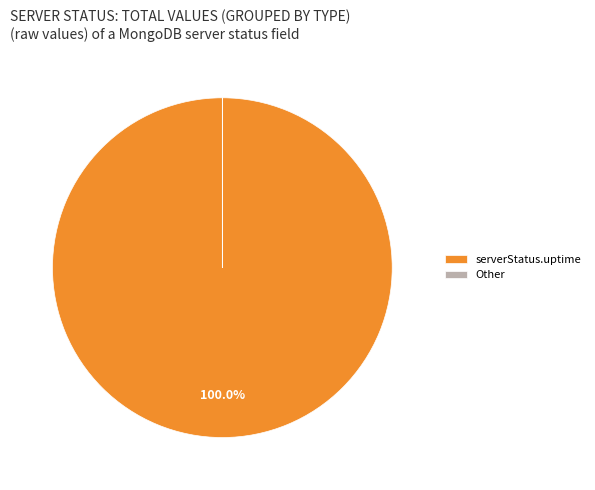

What is the largest slice in the pie chart?

serverStatus.uptime